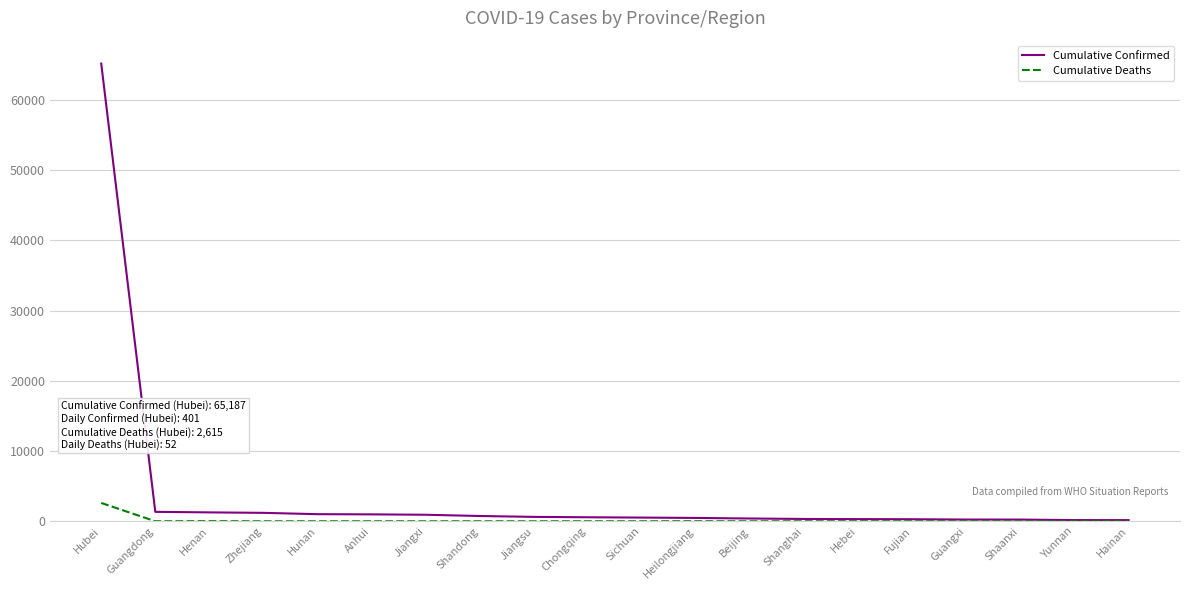

Which series has the largest range (max minus min)?

Cumulative Confirmed